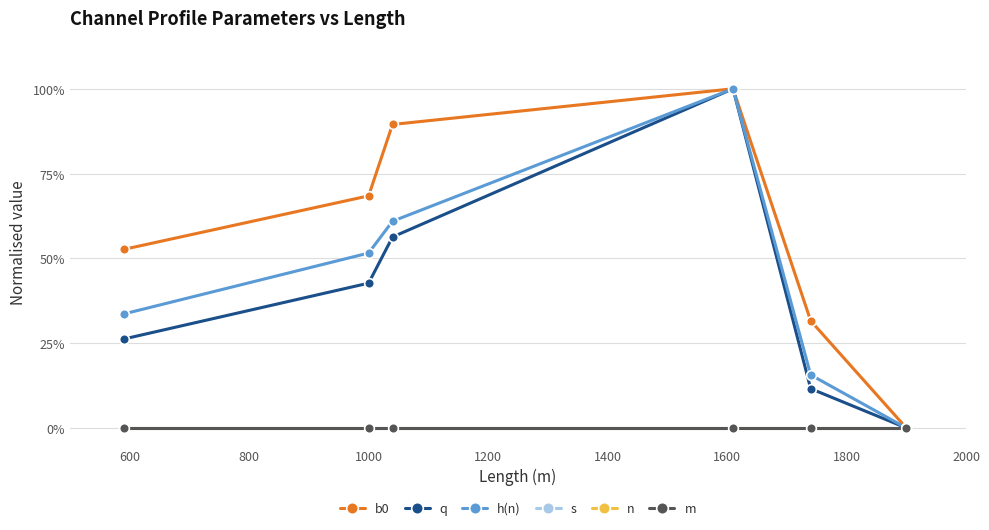

What is the value of the h(n) point at the 3rd from the left?

0.6